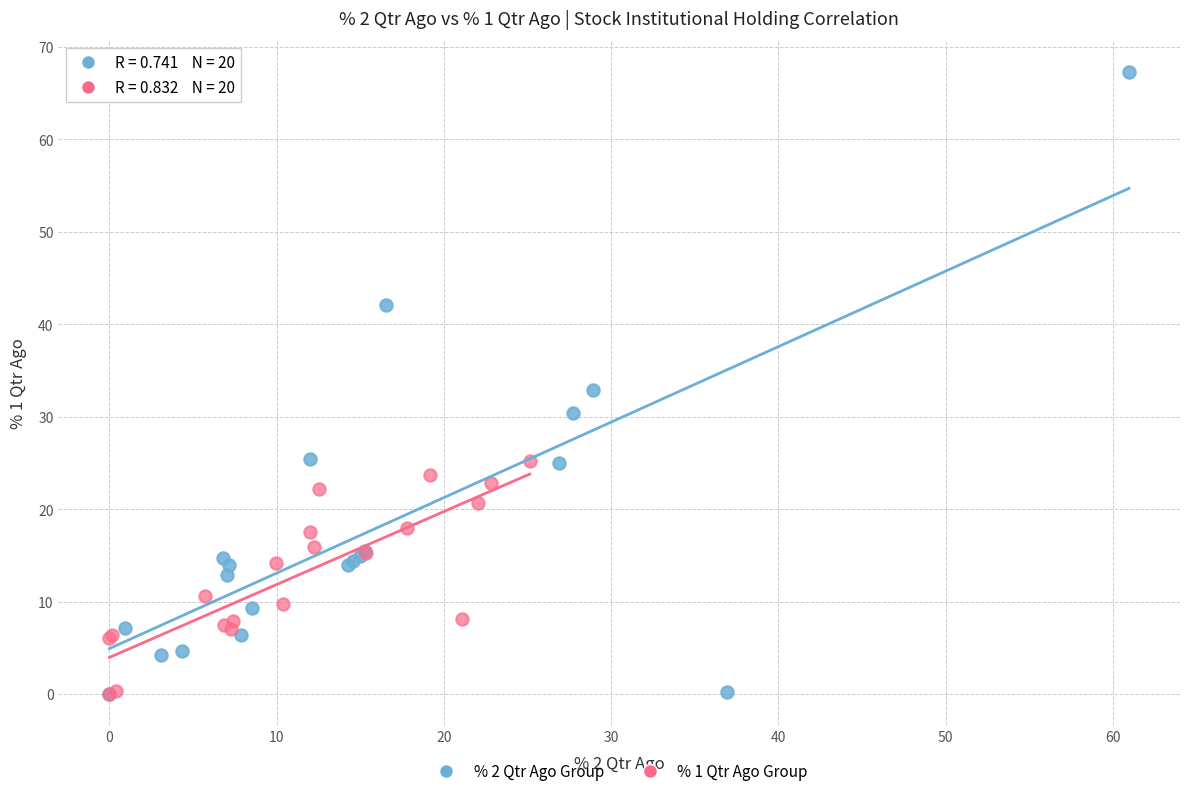

Which series has the largest Y range (max minus min)?

% 2 Qtr Ago Group